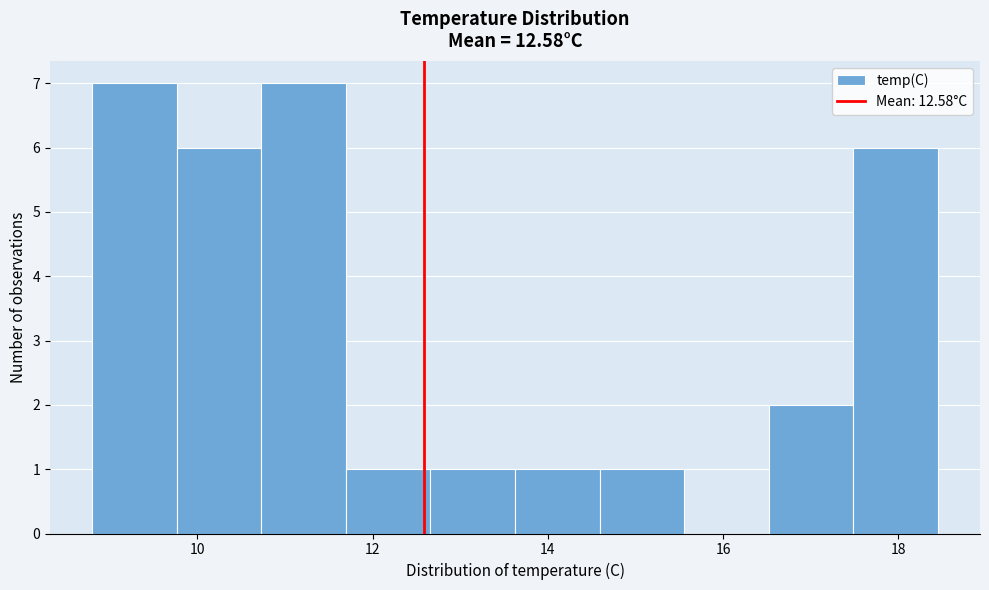

Reading left to right, list every bar in this chart as the range it spans on the x-axis followed by its height. Neither the bar edges nor the heights are printed on the chart, so give them approximately, as read against the axes.

8.8 to 9.8: 7
9.8 to 10.8: 6
10.8 to 11.6: 7
11.6 to 12.6: 1
12.6 to 13.6: 1
13.6 to 14.6: 1
14.6 to 15.6: 1
15.6 to 16.6: 0
16.6 to 17.4: 2
17.4 to 18.4: 6